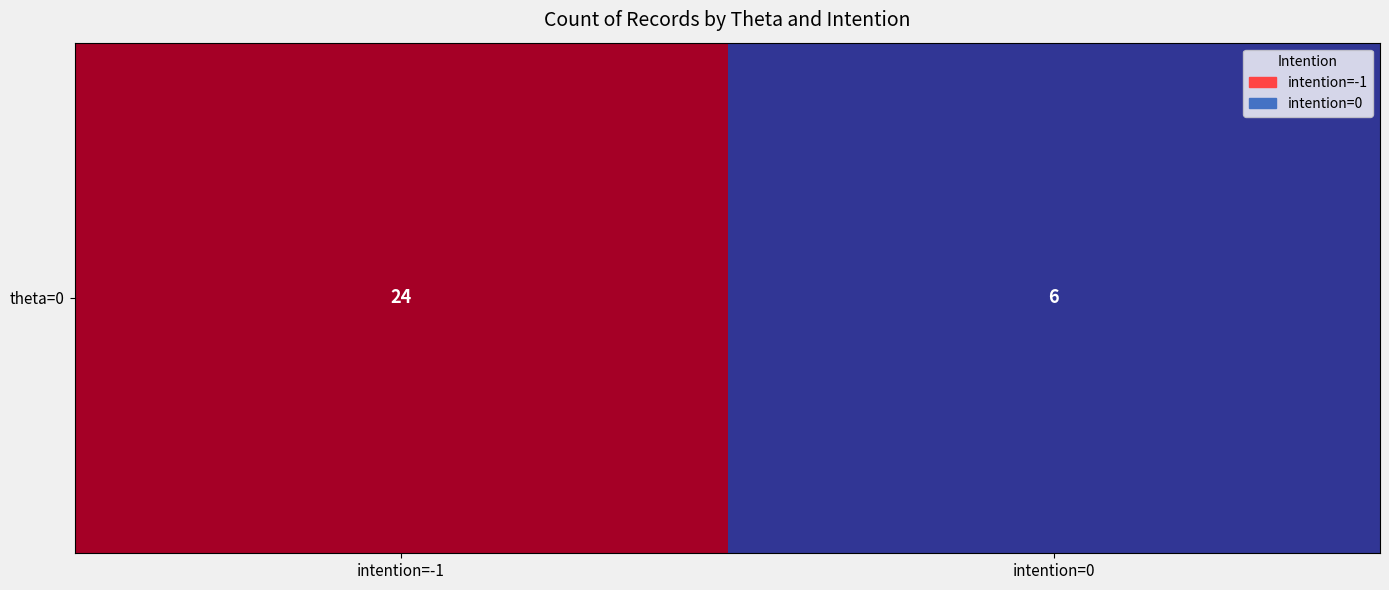

True or false: the data shows 6 at intention=0.

True